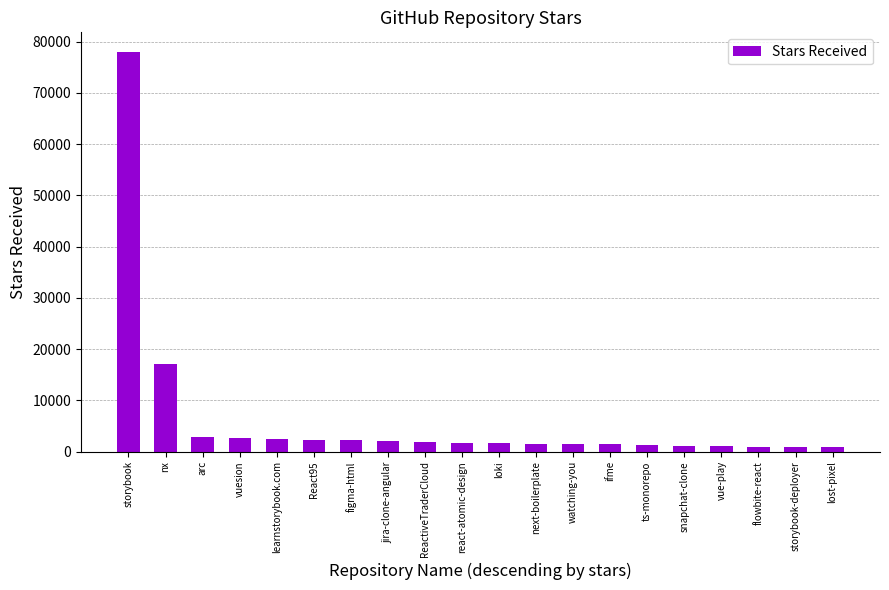

What is the sum of the values at loki and learnstorybook.com?

4000